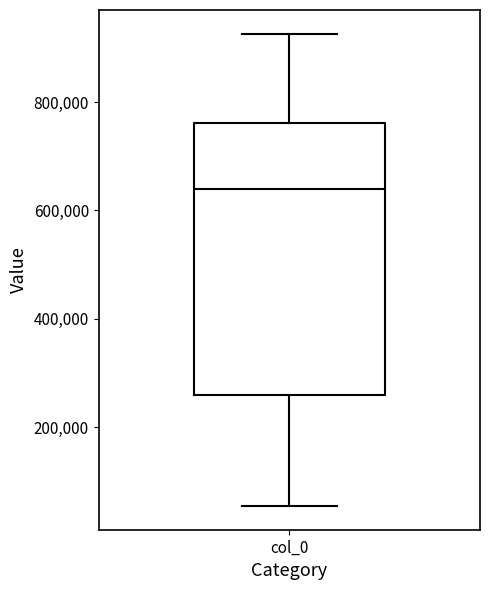

Where is the lower edge of the box for col_0 on the y-axis? The values are not printed on the chart, so give them approximately, as read against the axis.

260000